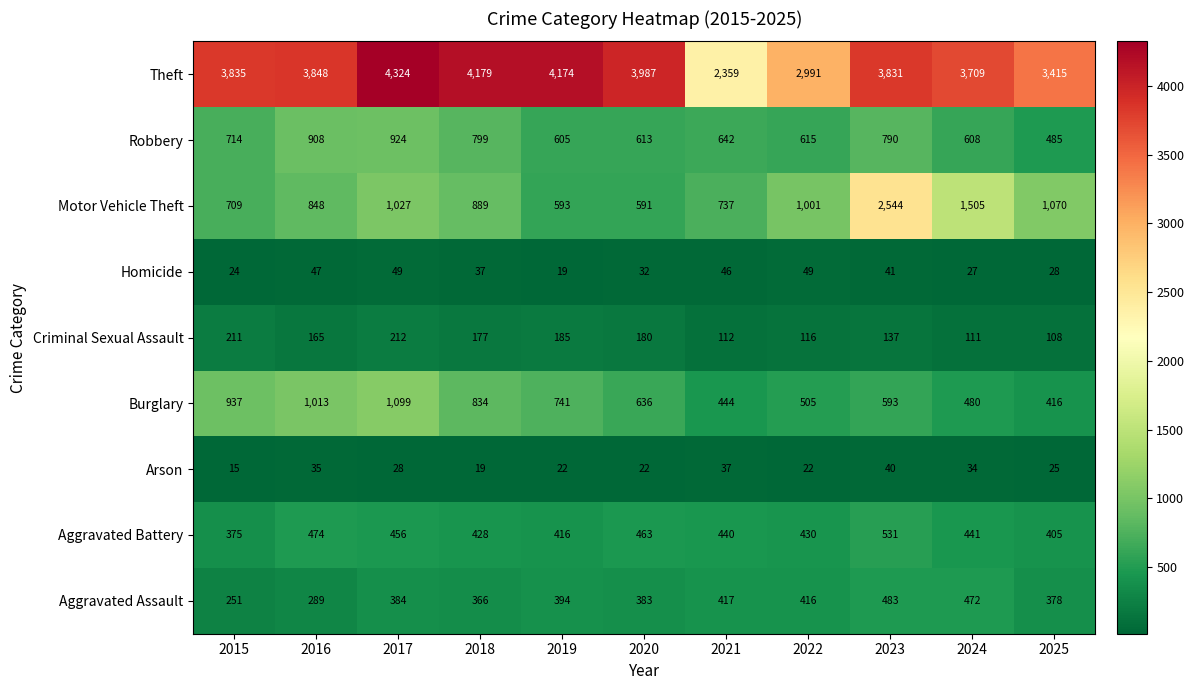

True or false: Aggravated Assault has a value of 289 at 2016.

True